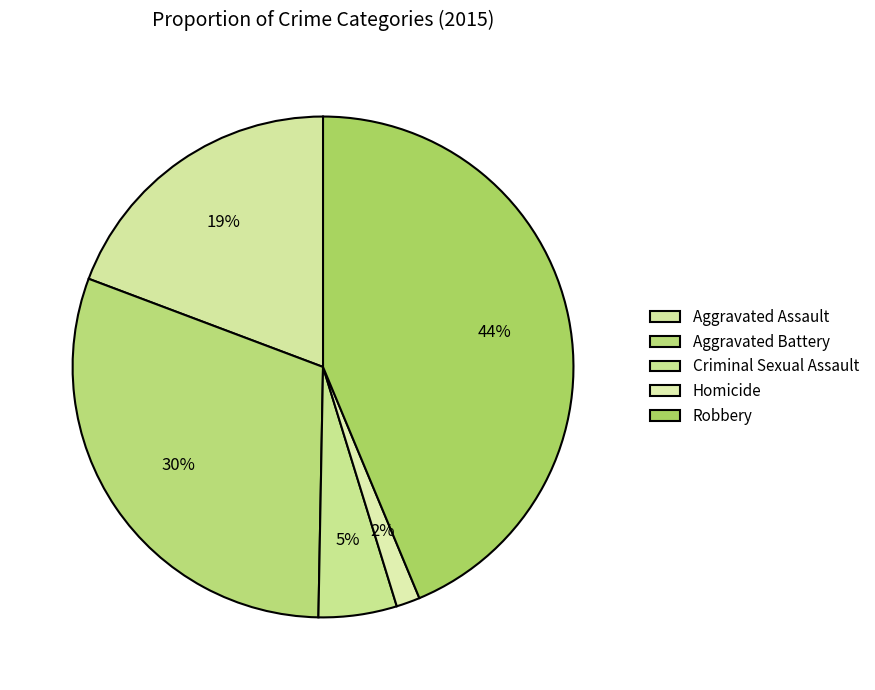

How many slices are in this pie chart?

5